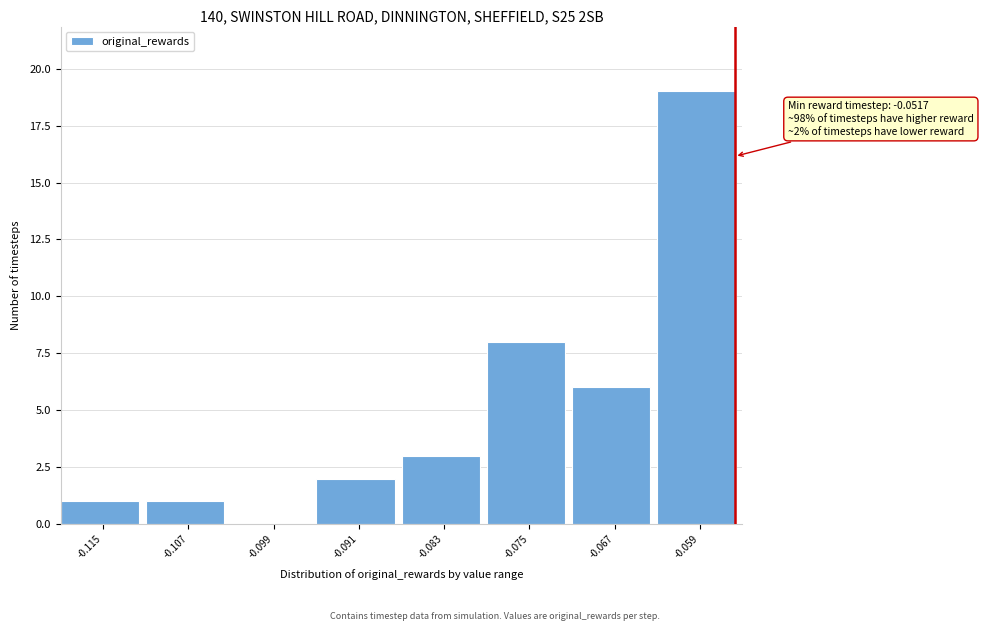

Reading right to left, list all the values displayed in this chart.

-0.059=19	-0.067=6	-0.075=8	-0.083=3	-0.091=2	-0.099=0	-0.107=1	-0.115=1